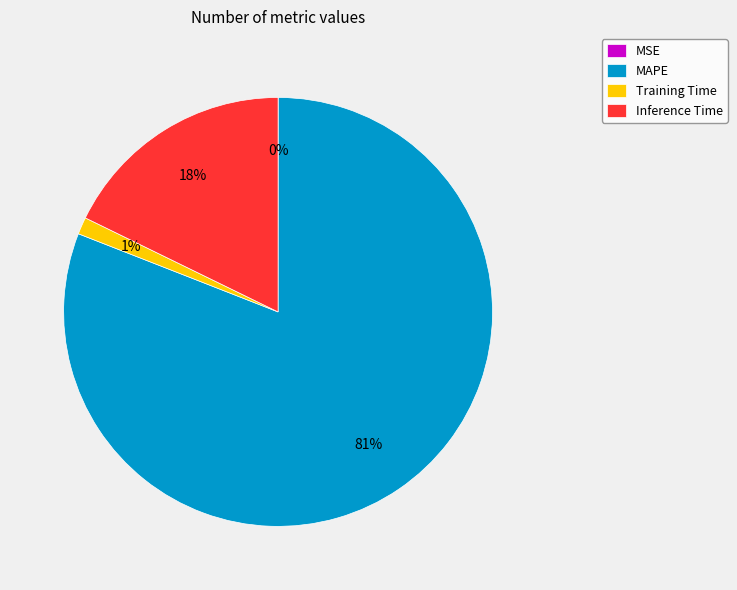

Between Inference Time and Training Time, which is larger?

Inference Time